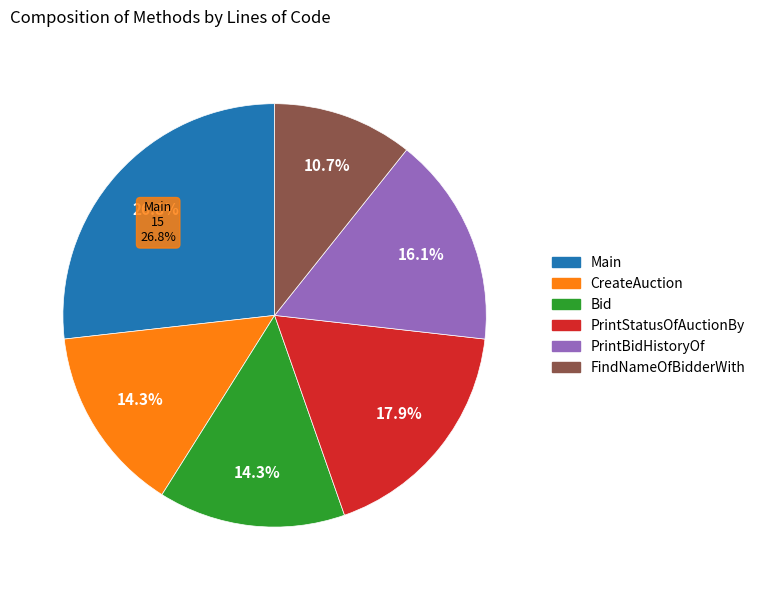

Count the number of slices in the pie.

6